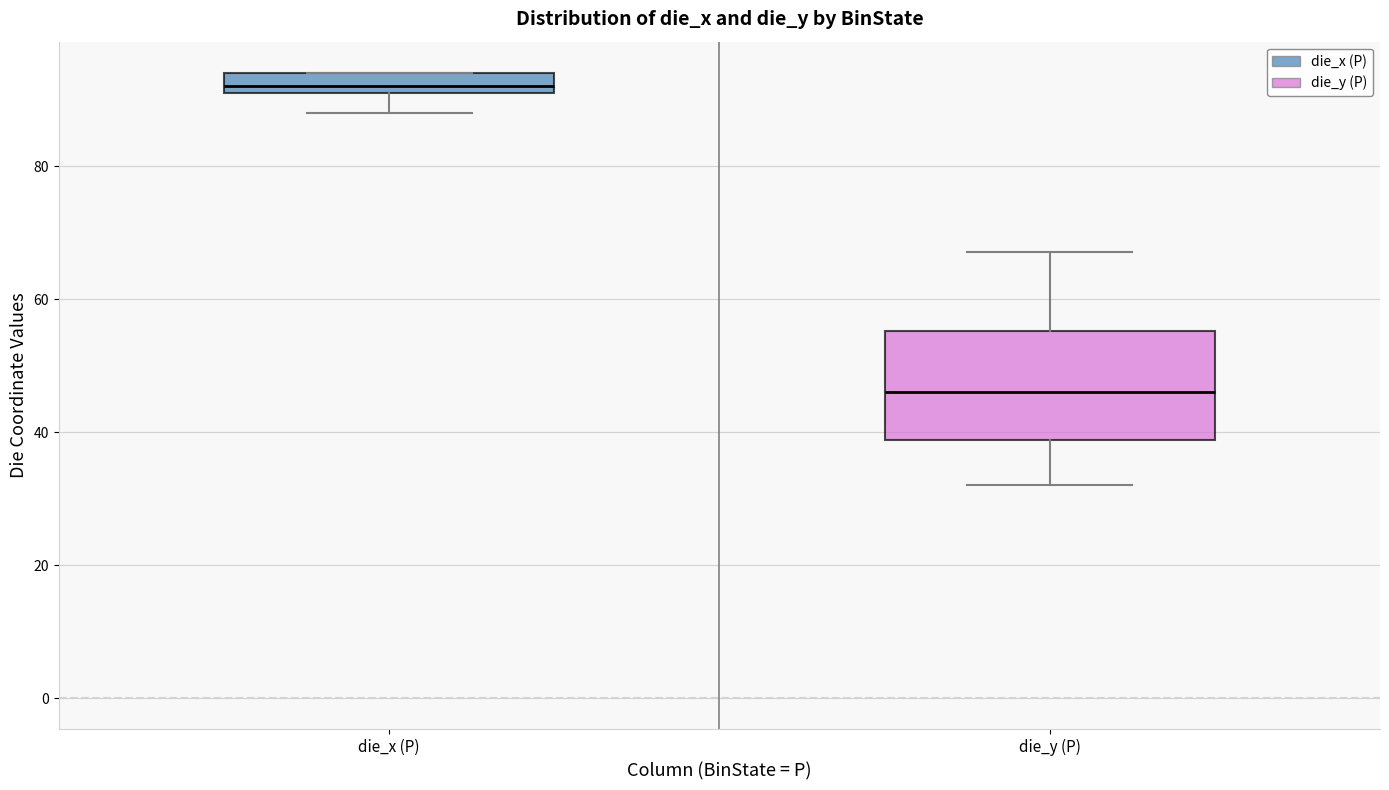

Which box is the tallest, from its lower edge to its upper edge?

die_y (P)